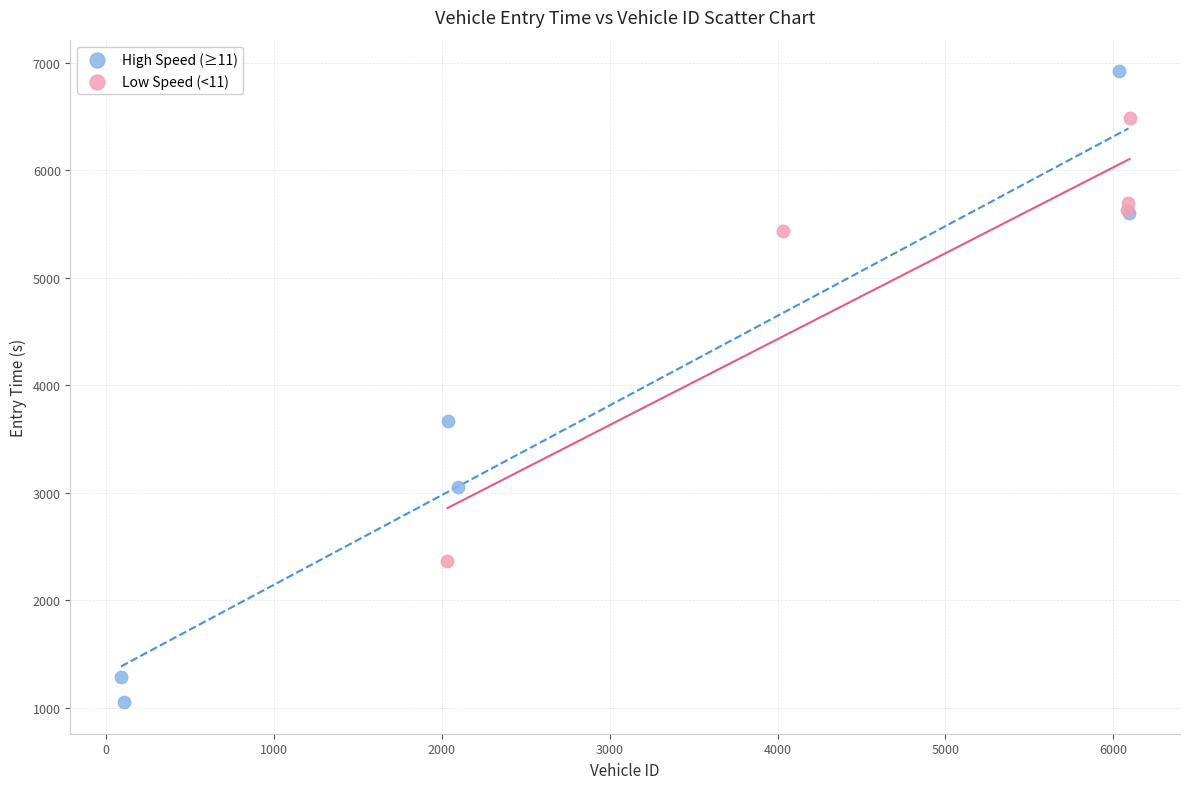

Which series reaches the minimum Y coordinate?

High Speed (≥11)